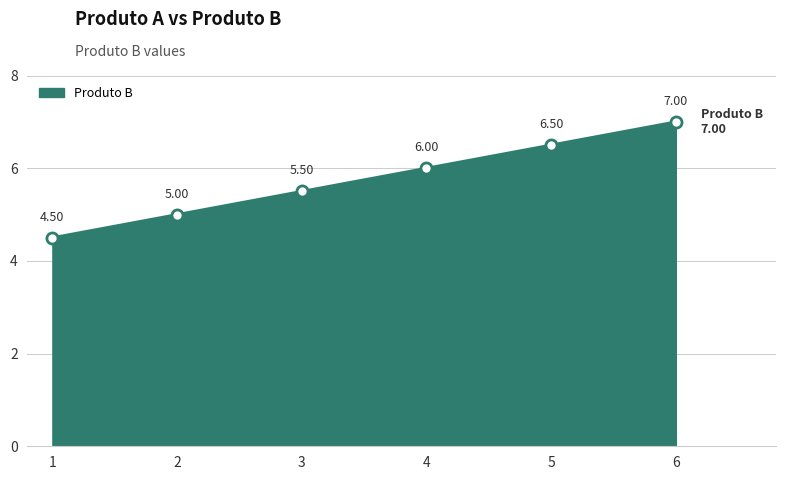

What is the difference between the maximum and minimum values?

2.5